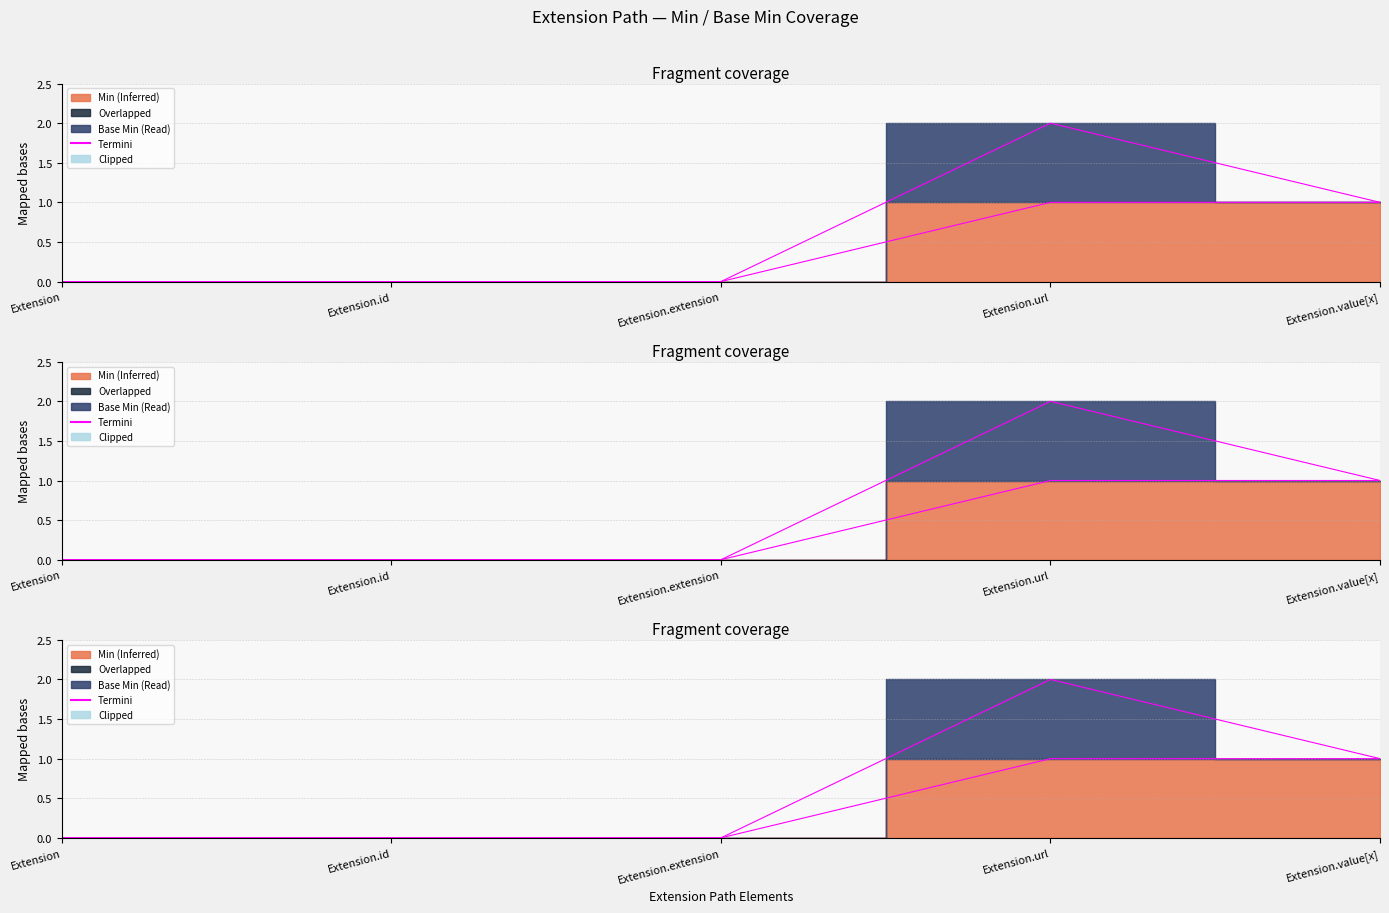

Reading right to left, list all the values displayed in this chart.

Extension.value[x]=1	Extension.url=1	Extension.extension=0	Extension.id=0	Extension=0